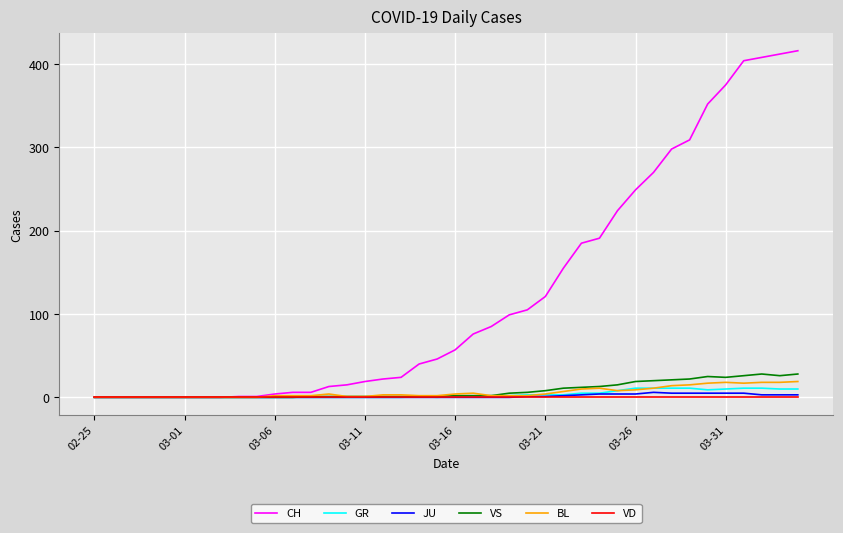

Which series has the largest total across all categories?

CH